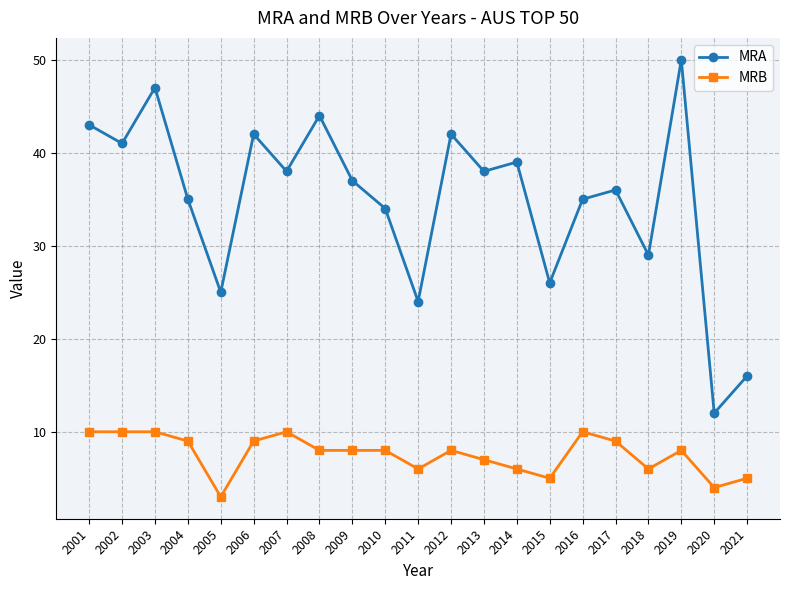

What is the spread (max minus min) of values at 2011?

18